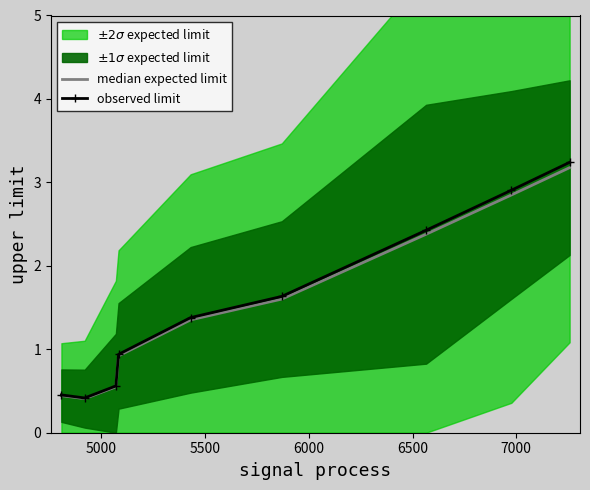

How many lines are shown in the chart?

2